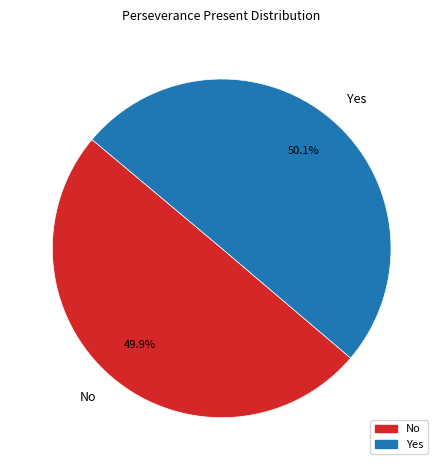

Does any single category account for the majority?

Yes